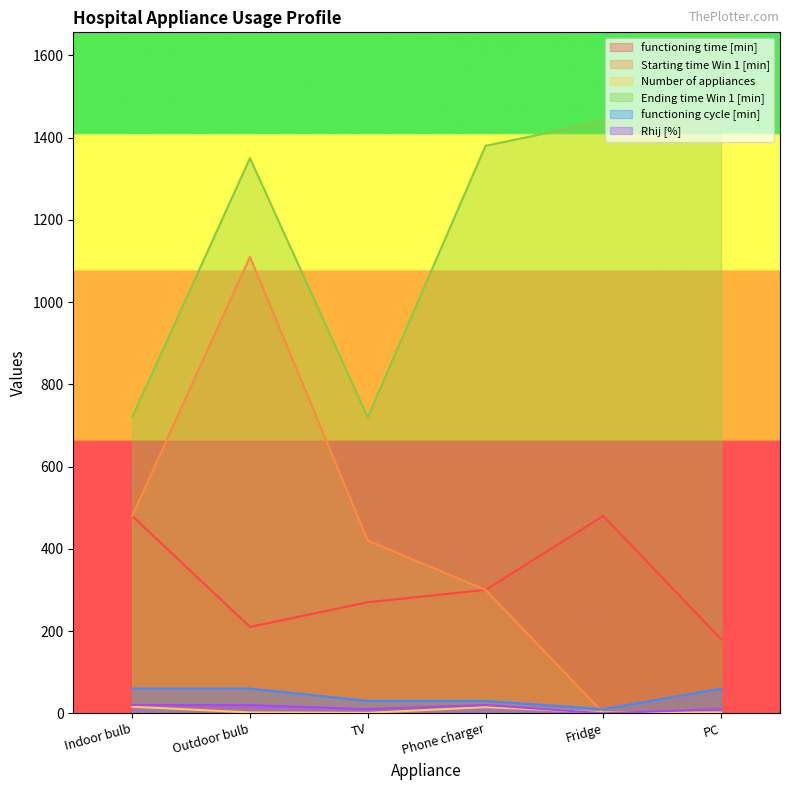

Reading right to left, transcribe all the data shown in this chart.

functioning time [min]: 180	480	300	270	210	480
Starting time Win 1 [min]: 1	1	300	420	1110	480
Number of appliances: 2	2	15	1	2	16
Ending time Win 1 [min]: 1440	1440	1380	720	1350	720
functioning cycle [min]: 60	10	30	30	60	60
Rhij [%]: 10	0	20	10	20	20